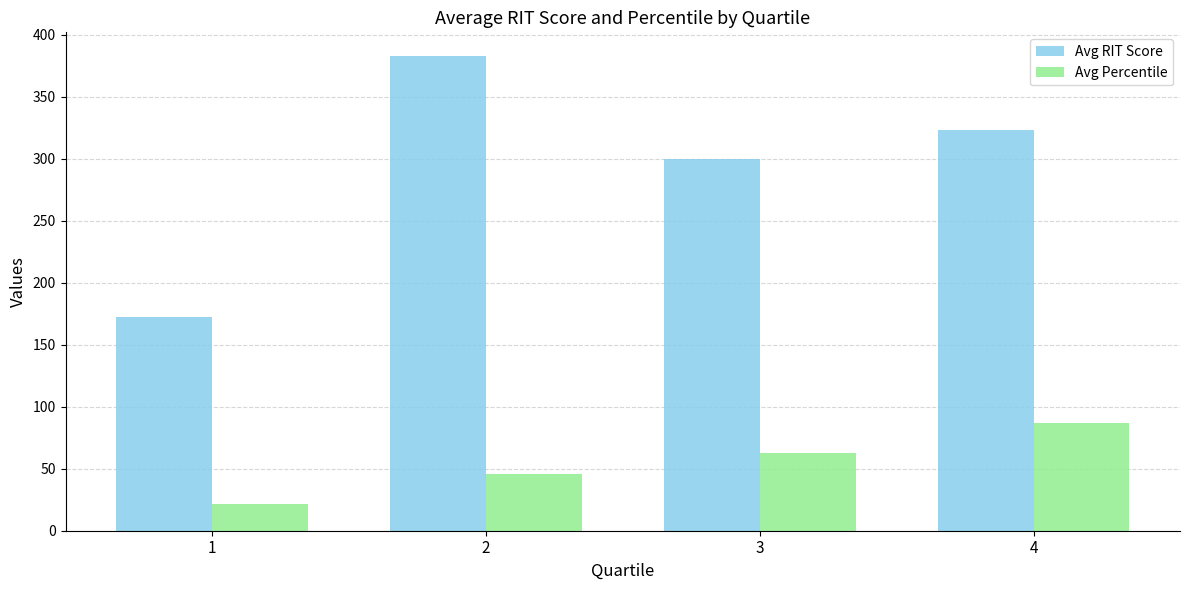

What is the smallest value displayed?

21.9